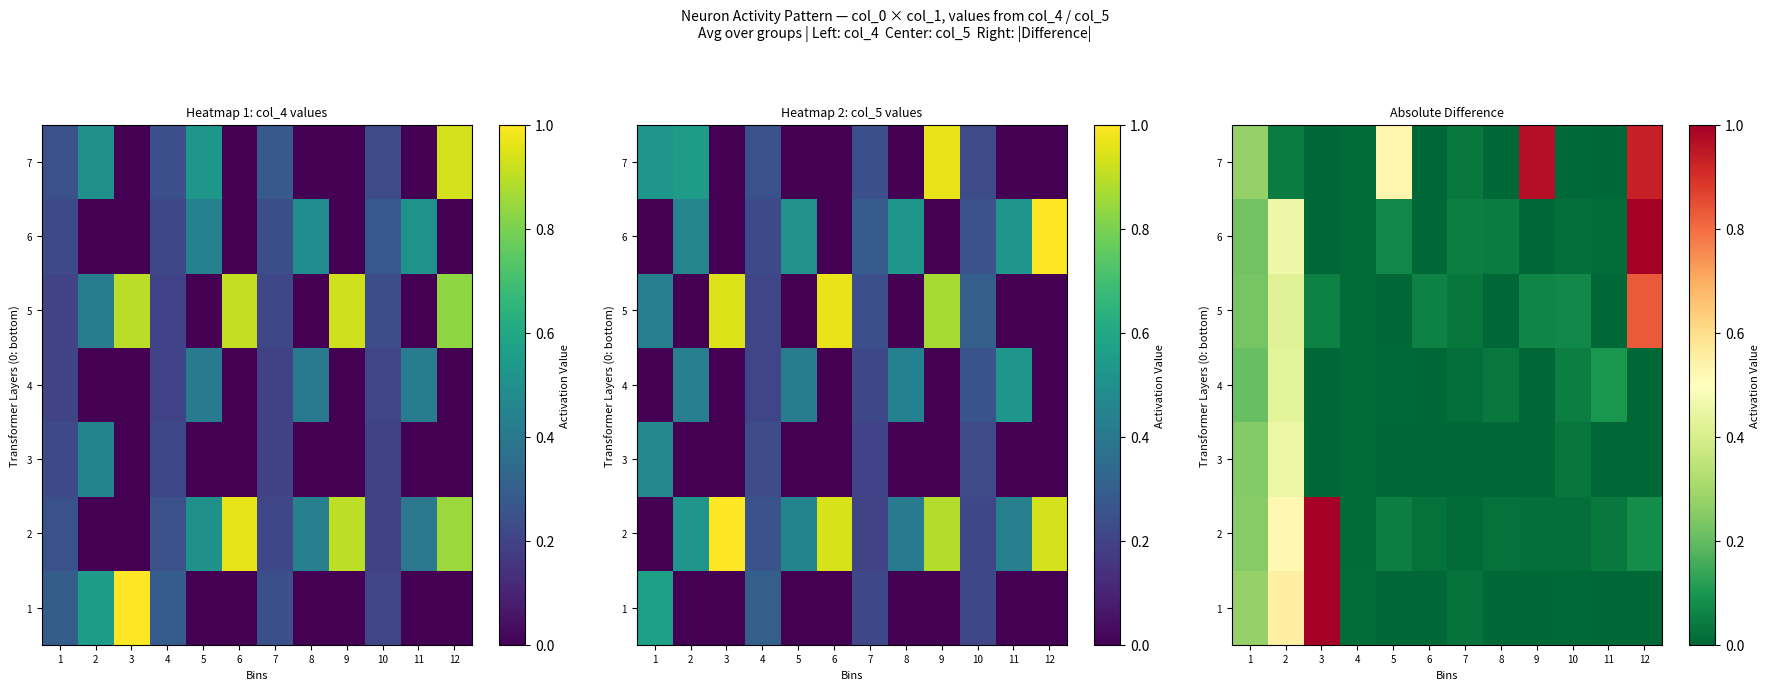

The 6 series shows 0.0 at 10. True or false?

False